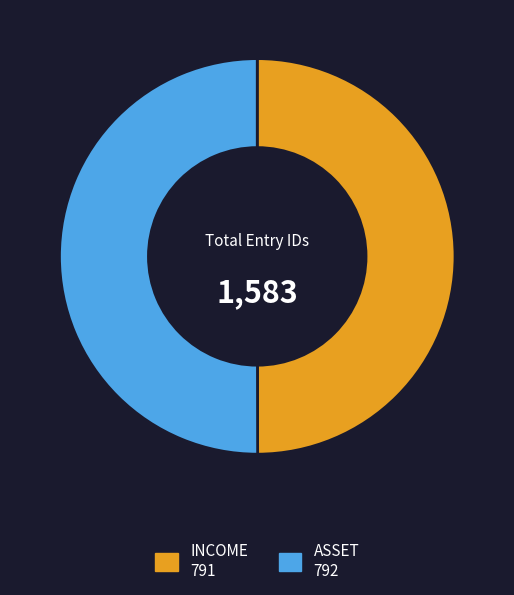

Combined, do ASSET and INCOME account for over 50%?

Yes